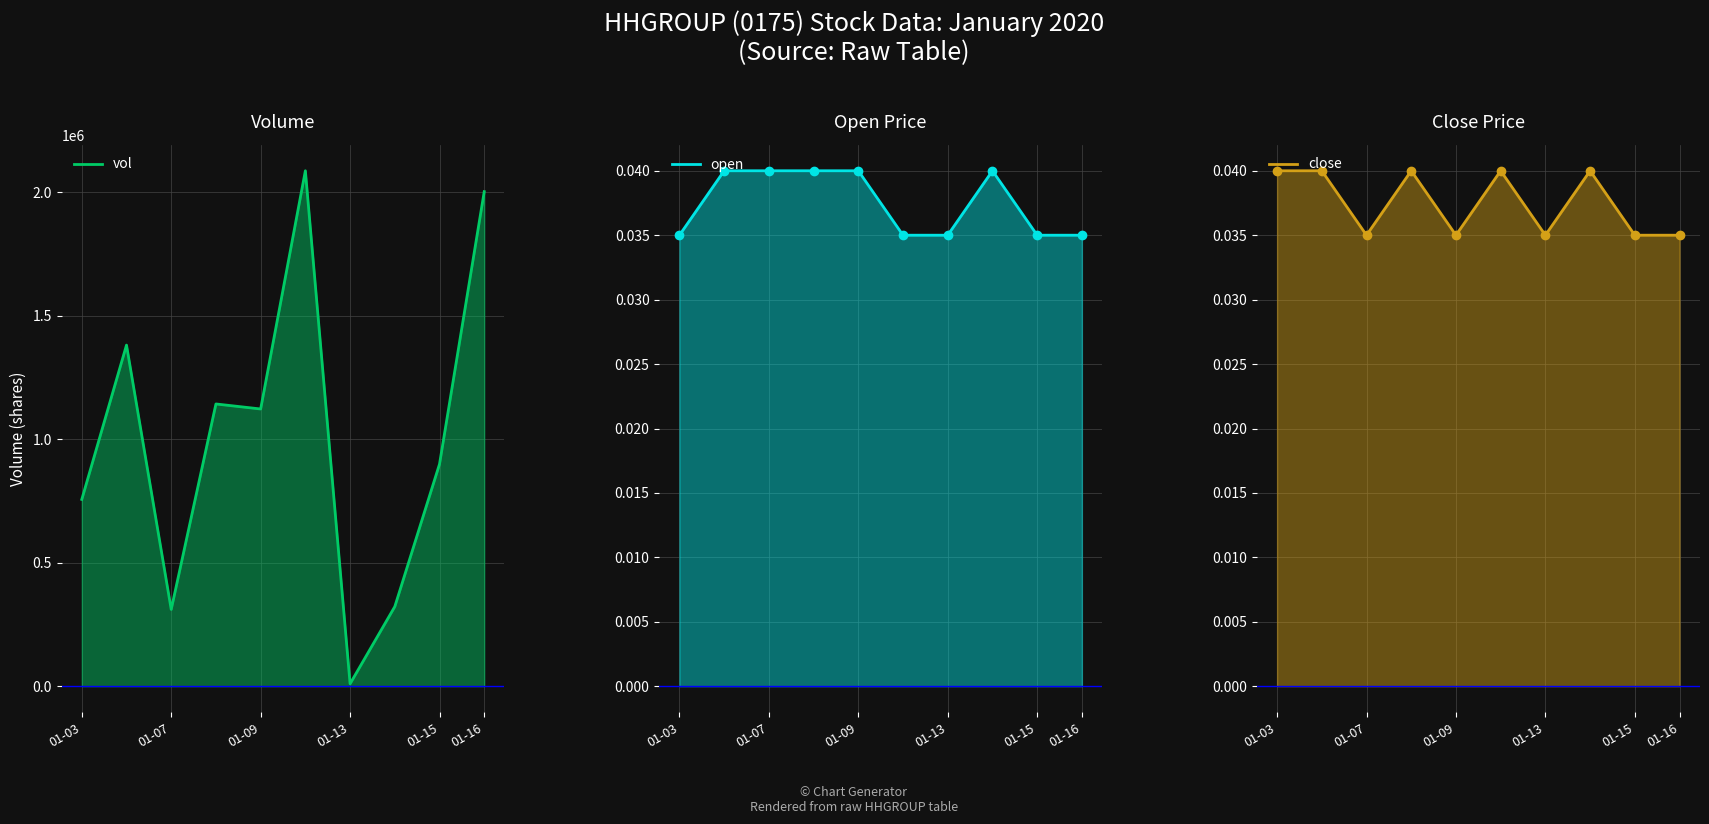

What is the value of the vol point at the 7th from the left?

10000.0